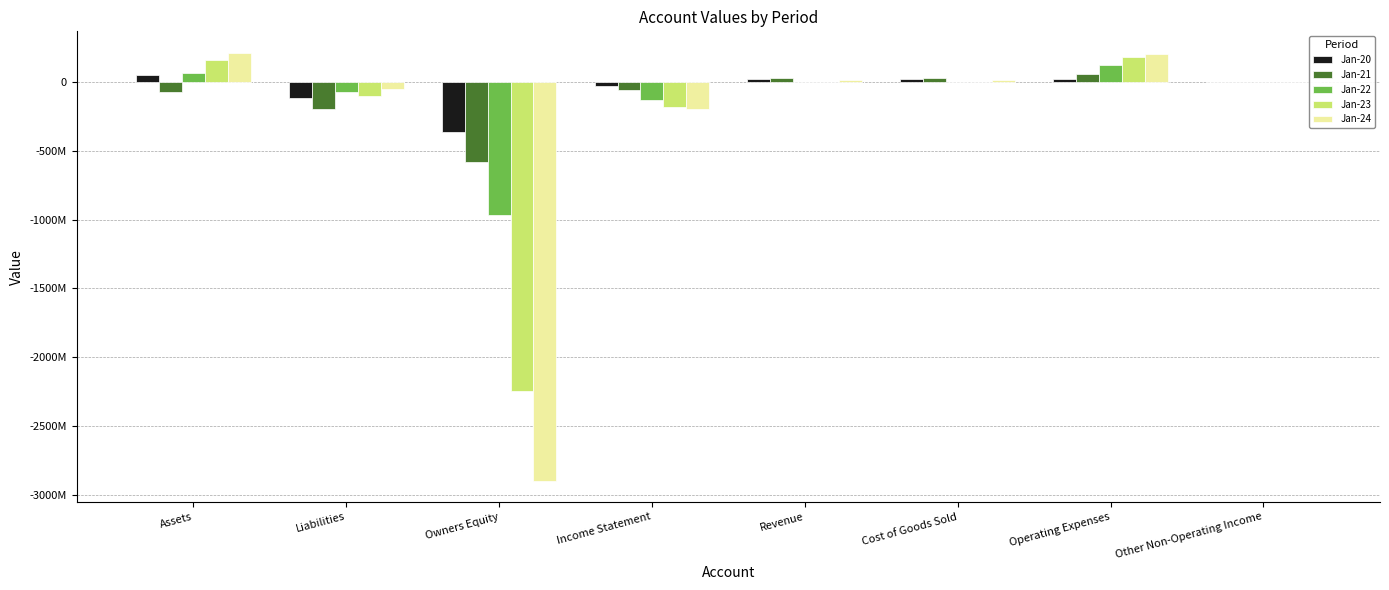

What are all the series names shown in the legend?

Jan-20, Jan-21, Jan-22, Jan-23, Jan-24